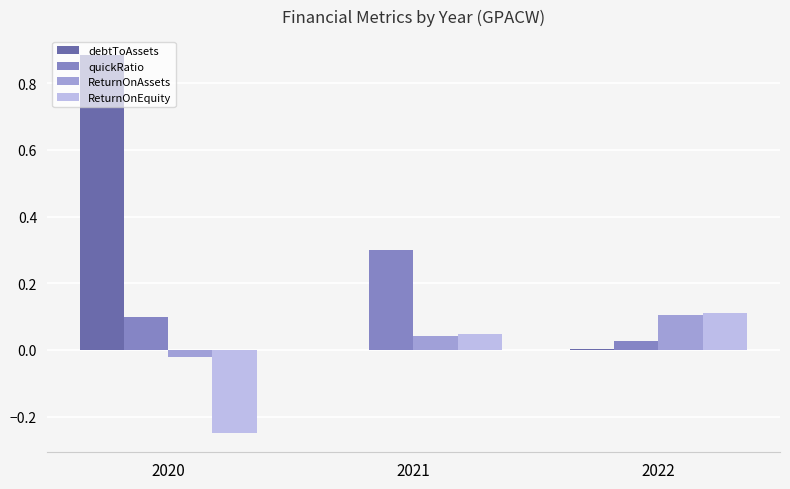

Which category has the highest value in the quickRatio series?

2021